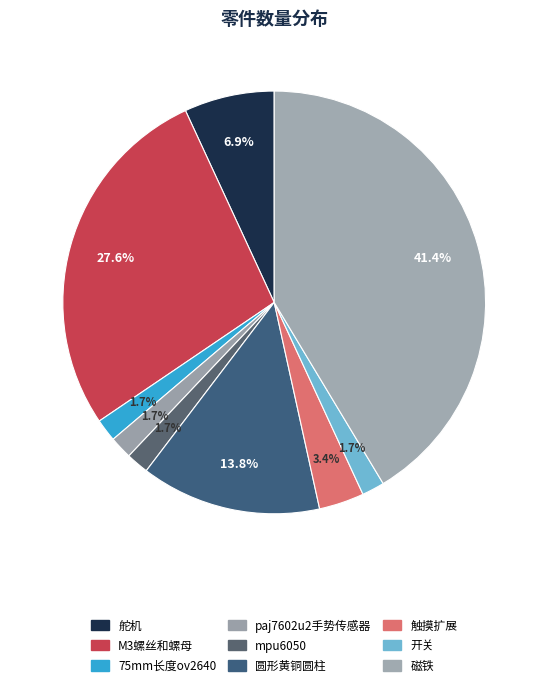

Does M3螺丝和螺母 represent more than half of the total?

No